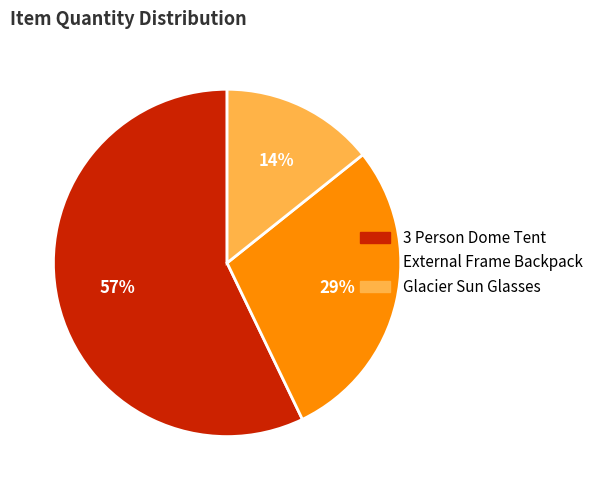

What percentage is the Glacier Sun Glasses slice, to the nearest percent?

14%